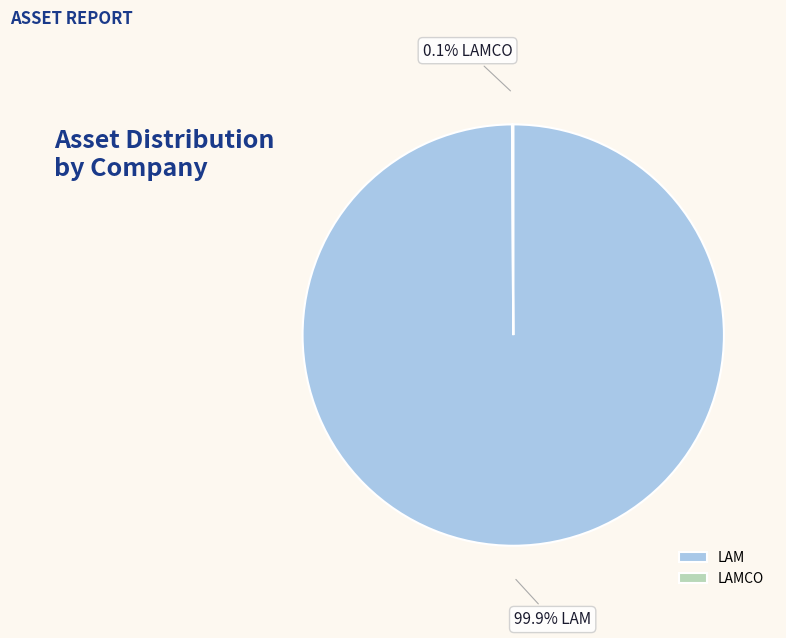

What percentage is NOT represented by LAM?

0.1%